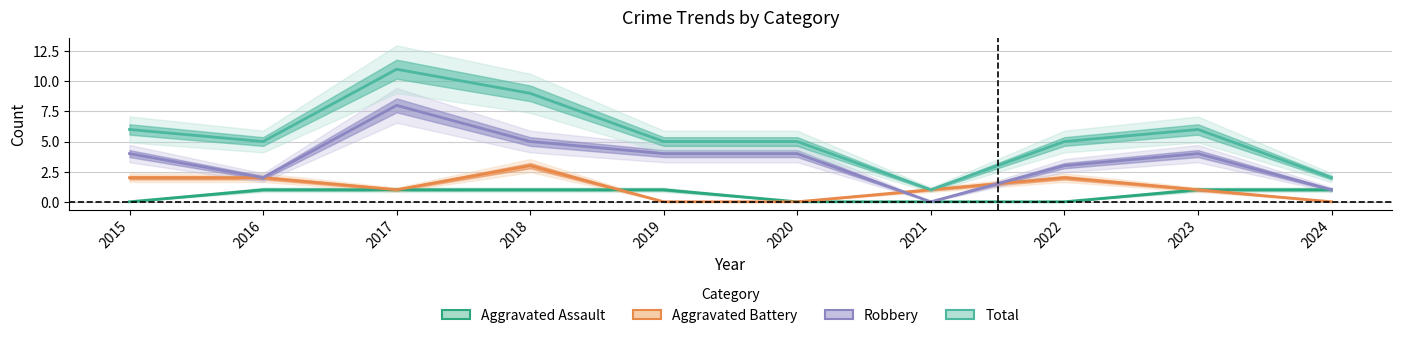

Between 2022 and 2024, which series saw the biggest shift?

Total